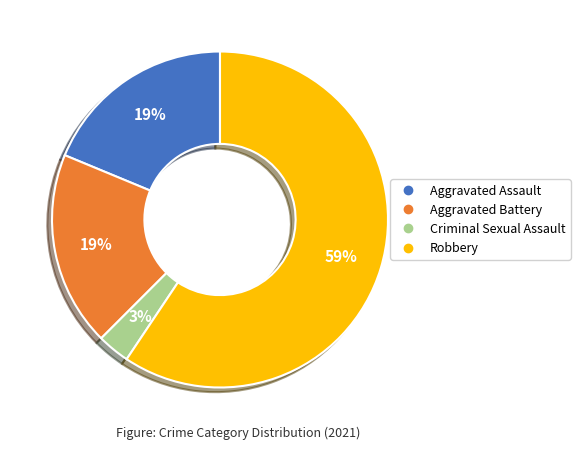

What is the ratio of the value at Criminal Sexual Assault to the value at Aggravated Battery?

0.2